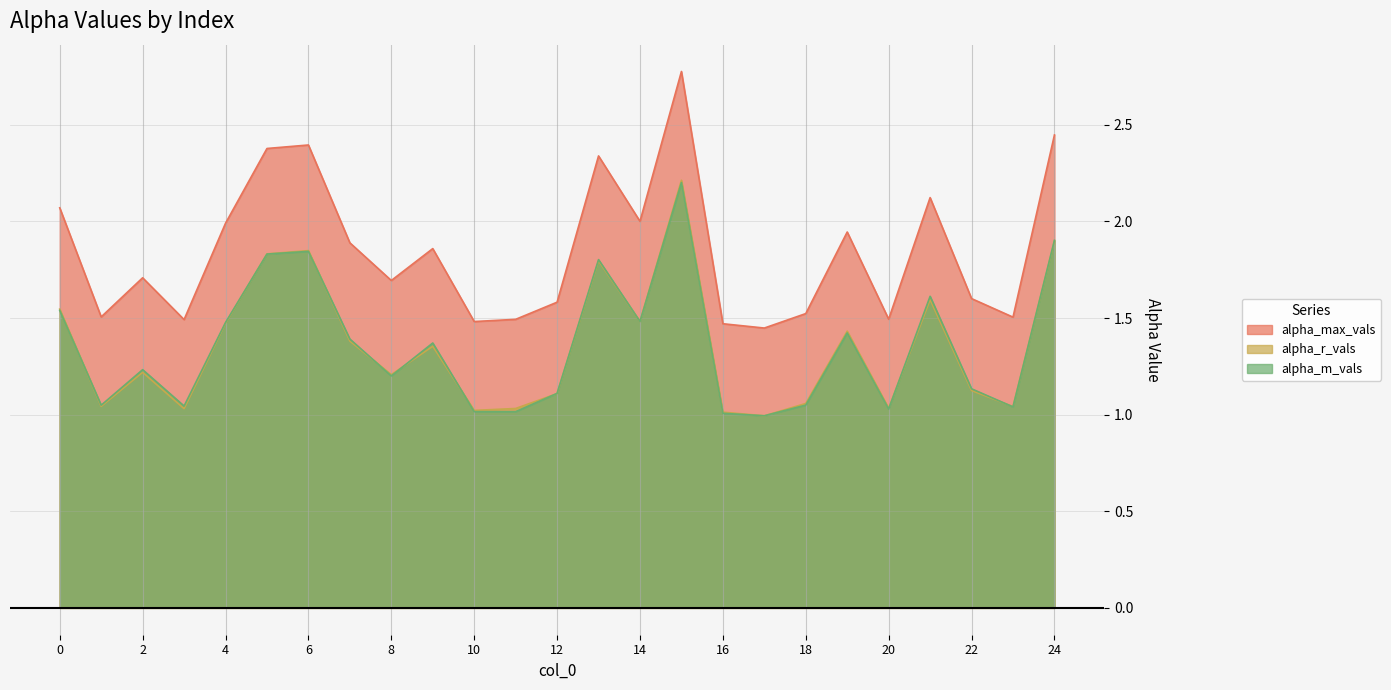

Reading left to right, transcribe all the data shown in this chart.

alpha_max_vals: 2.1	1.5	1.7	1.5	2.0	2.4	2.4	1.9	1.7	1.9	1.5	1.5	1.6	2.3	2.0	2.8	1.5	1.4	1.5	1.9	1.5	2.1	1.6	1.5	2.4
alpha_r_vals: 1.5	1.0	1.2	1.0	1.5	1.8	1.8	1.4	1.2	1.4	1.0	1.0	1.1	1.8	1.5	2.2	1.0	1.0	1.1	1.4	1.0	1.6	1.1	1.0	1.9
alpha_m_vals: 1.5	1.0	1.2	1.0	1.5	1.8	1.8	1.4	1.2	1.4	1.0	1.0	1.1	1.8	1.5	2.2	1.0	1.0	1.0	1.4	1.0	1.6	1.1	1.0	1.9